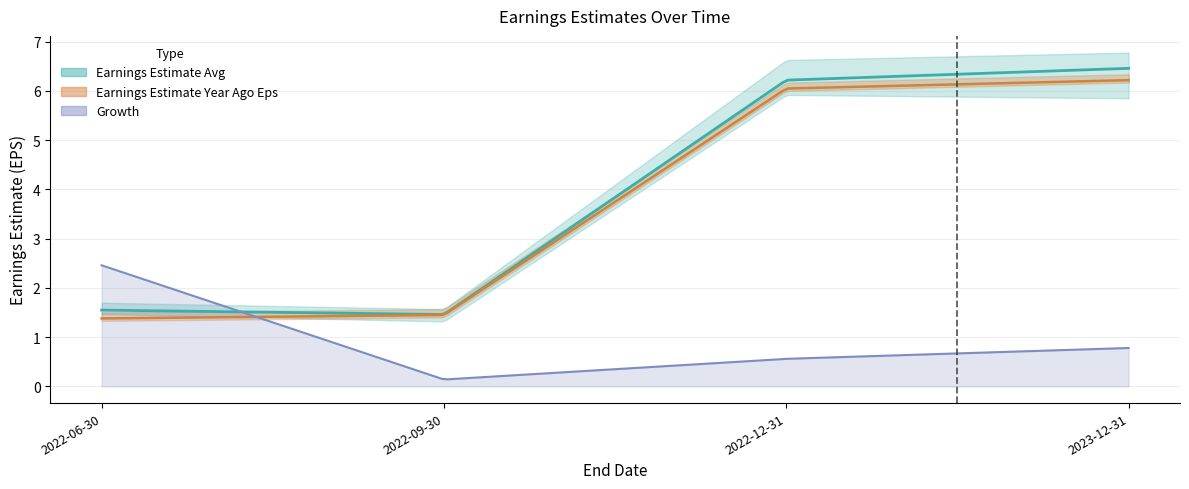

At which category does the chart reach its peak across all series?

2023-12-31